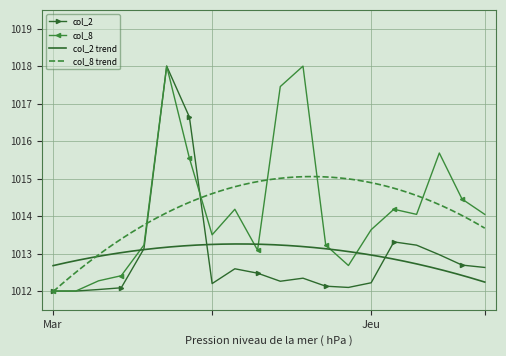

How many distinct data groups are displayed?

2